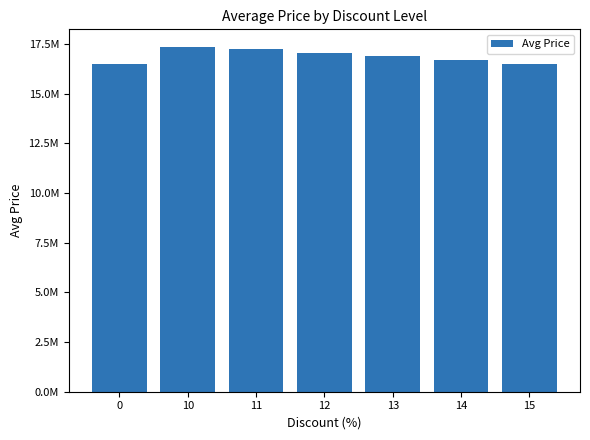

List the labels in order of value, largest first.

10, 11, 12, 13, 14, 0, 15